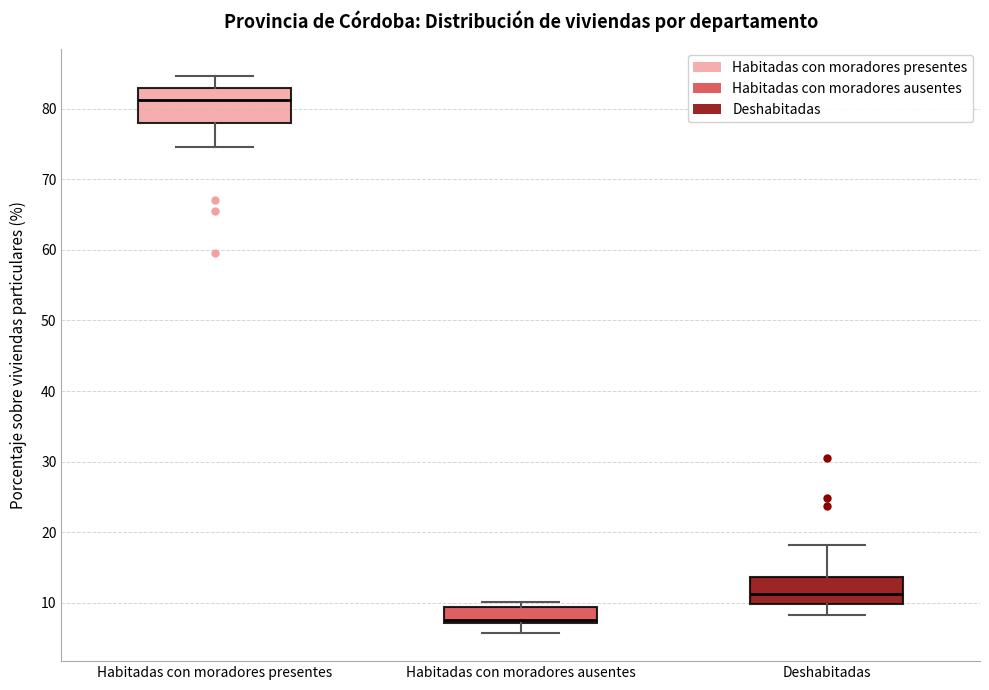

Which box's median line is the highest?

Habitadas con moradores presentes